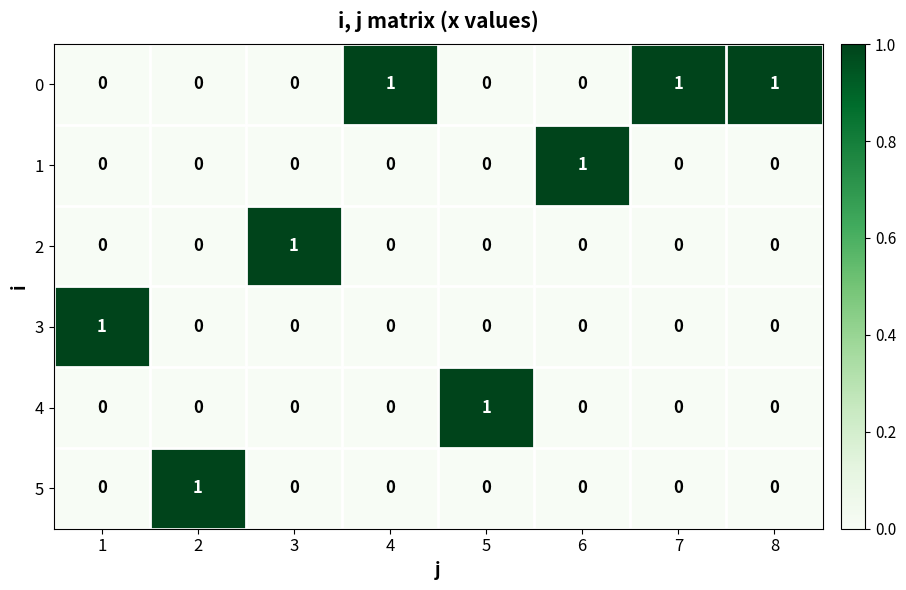

True or false: 5 has a value of 0 at 4.

True